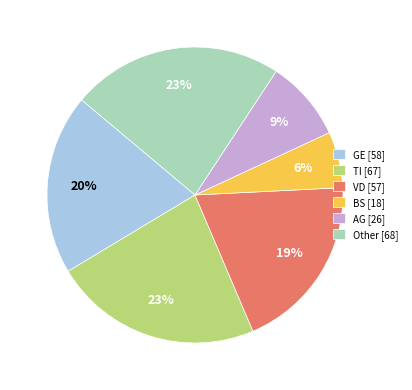

To the nearest percent, what is the average slice percentage?

17%